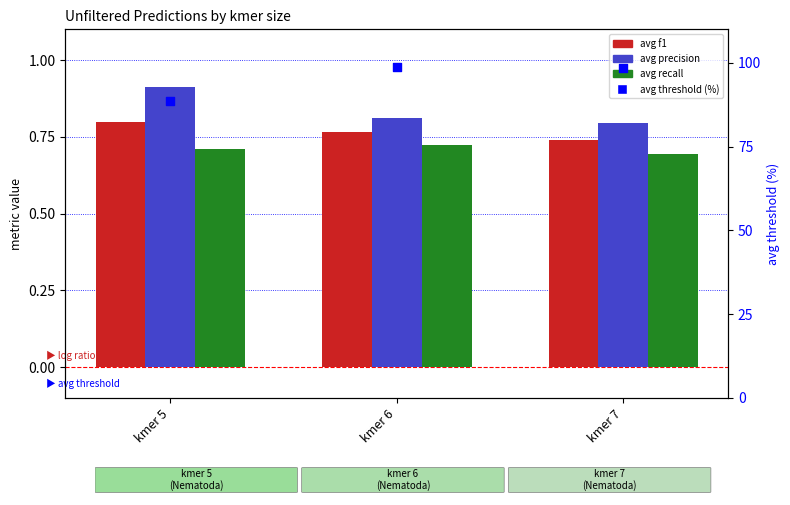

Which series reaches the minimum Y coordinate?

avg recall